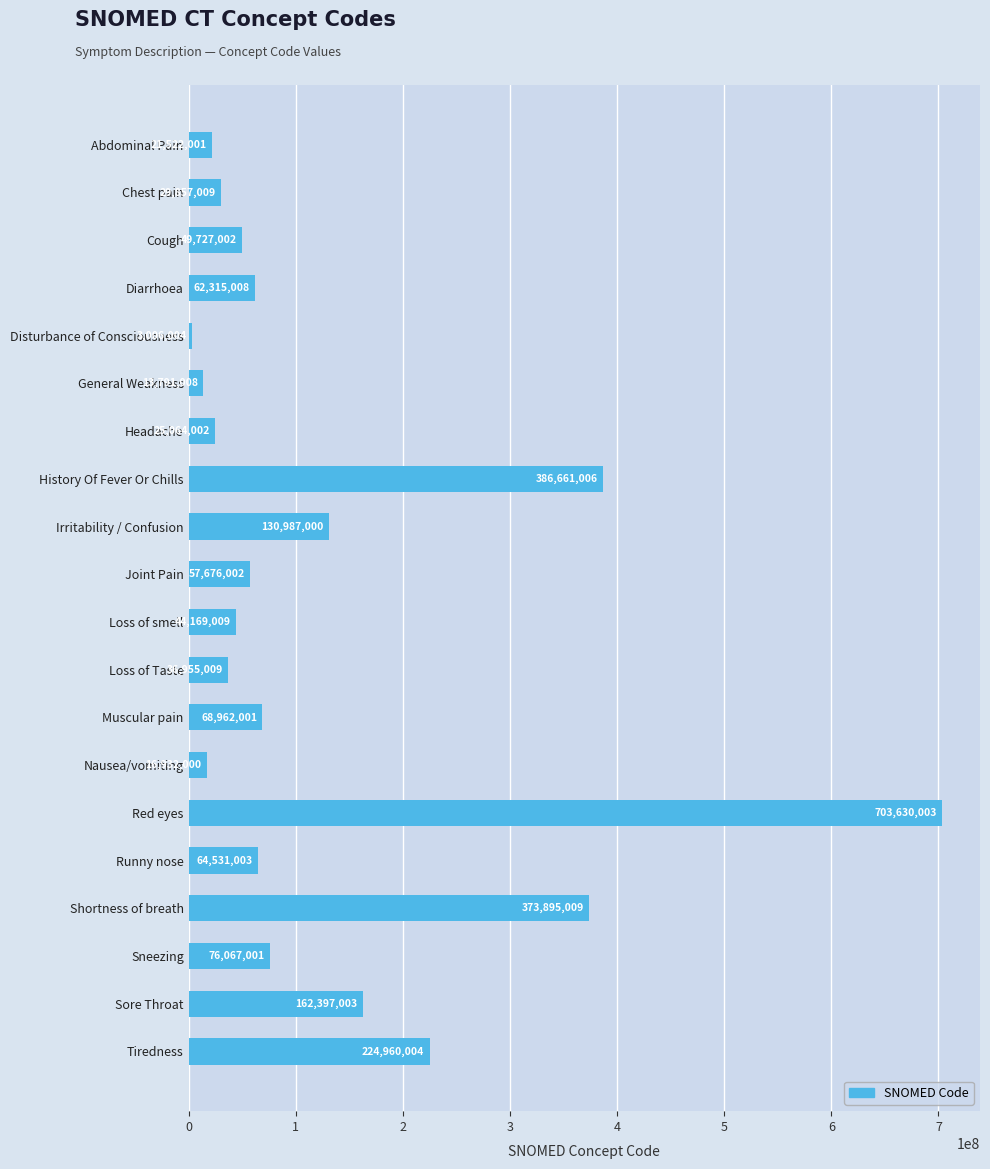

List the labels in order of value, largest first.

Red eyes, History Of Fever Or Chills, Shortness of breath, Tiredness, Sore Throat, Irritability / Confusion, Sneezing, Muscular pain, Runny nose, Diarrhoea, Joint Pain, Cough, Loss of smell, Loss of Taste, Chest pain, Headache, Abdominal Pain, Nausea/vomiting, General Weakness, Disturbance of Consciousness